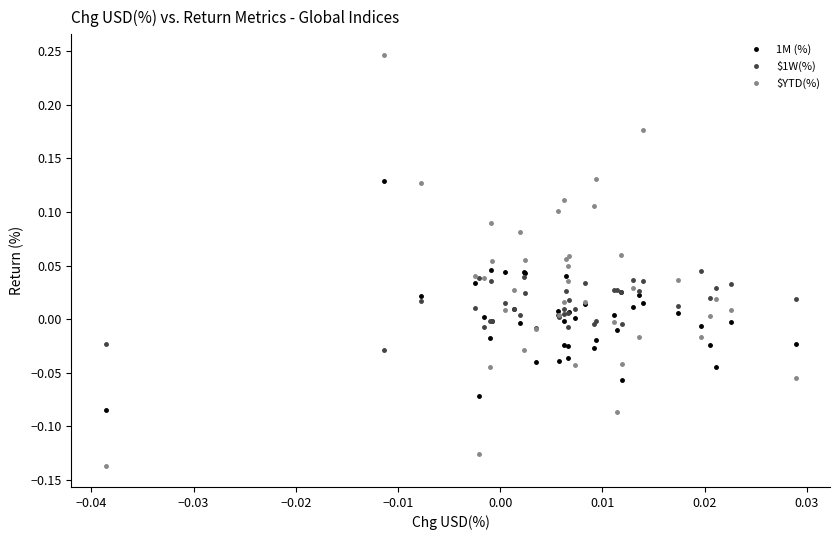

How many data points does each series have?

40